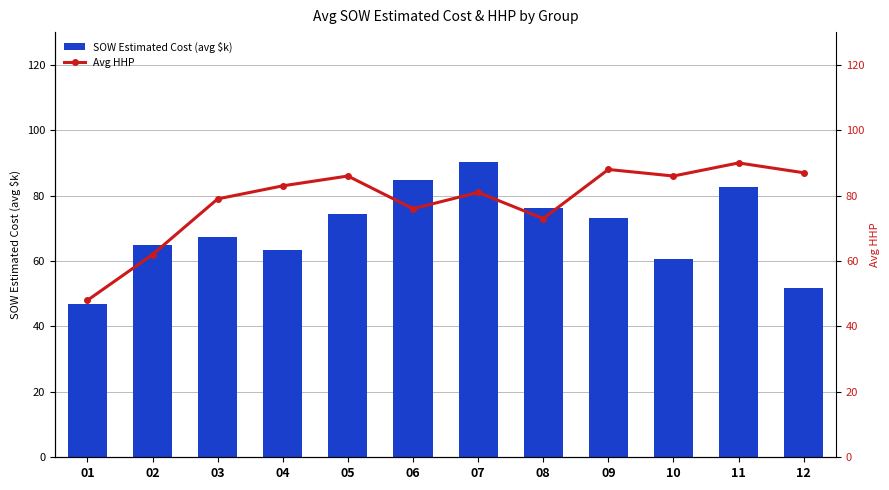

The value of Avg HHP at 07 is 81.0. True or false?

True